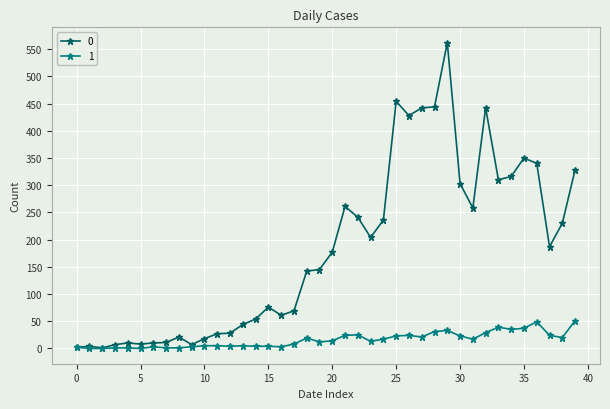

List the series in order of their overall mean, lowest first.

1, 0